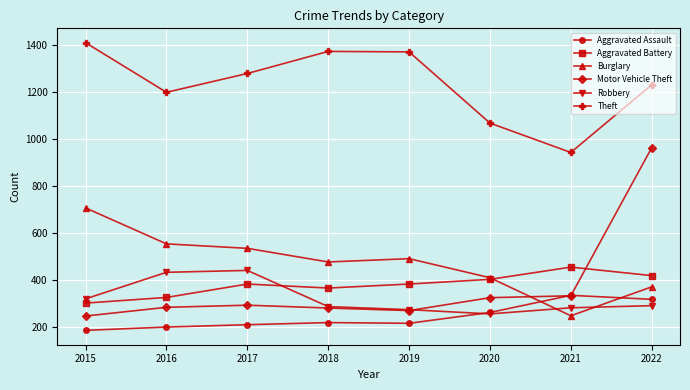

What is the sum of all Robbery values?

2584